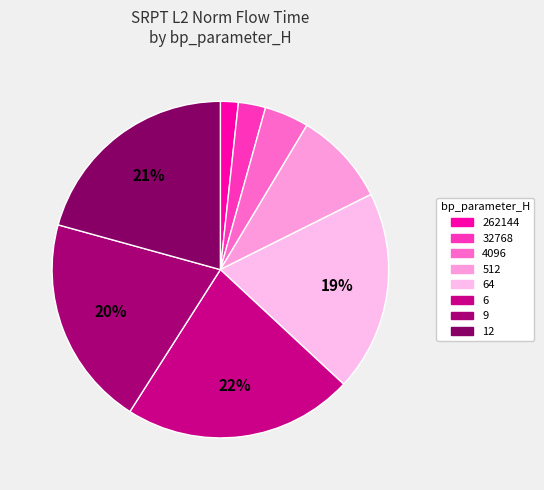

Count the number of slices in the pie.

8